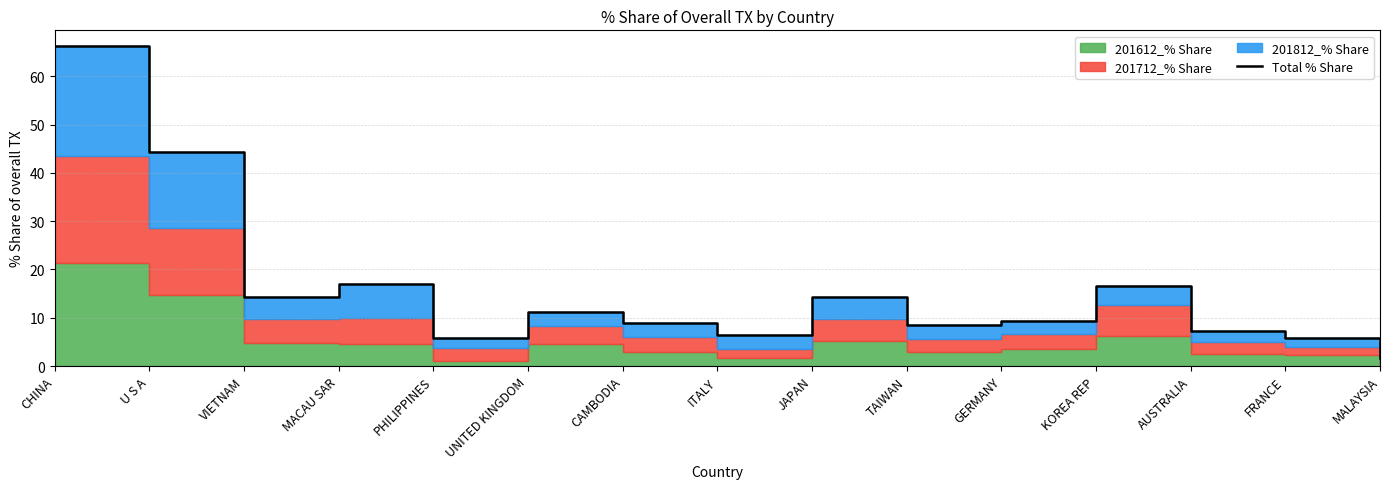

List the labels in order of value, smallest first.

MALAYSIA, FRANCE, PHILIPPINES, ITALY, AUSTRALIA, TAIWAN, CAMBODIA, GERMANY, UNITED KINGDOM, JAPAN, VIETNAM, KOREA REP, MACAU SAR, U S A, CHINA